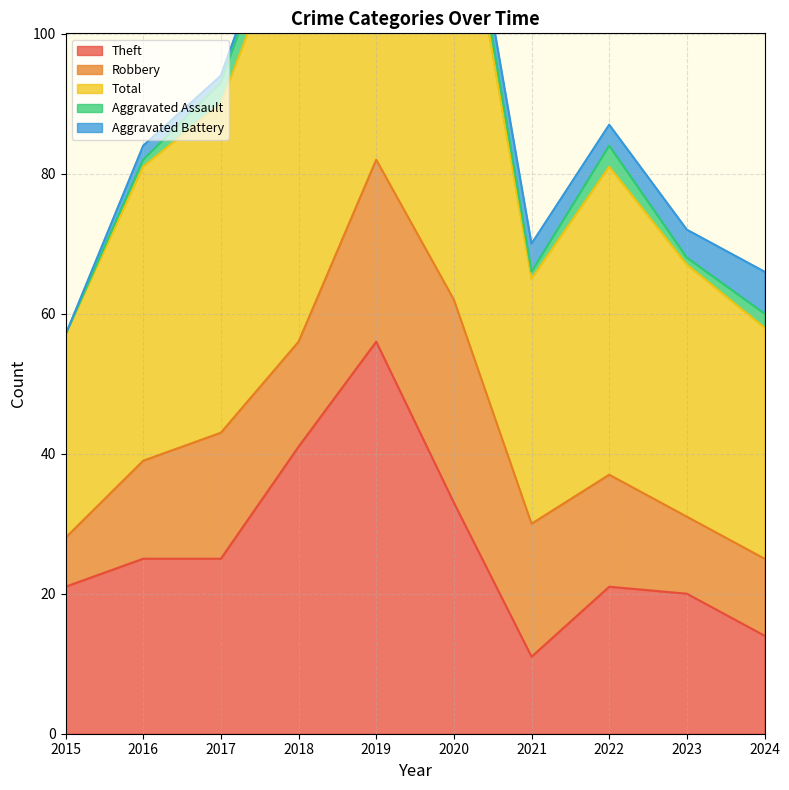

At which category does Theft reach its first local peak?

2019